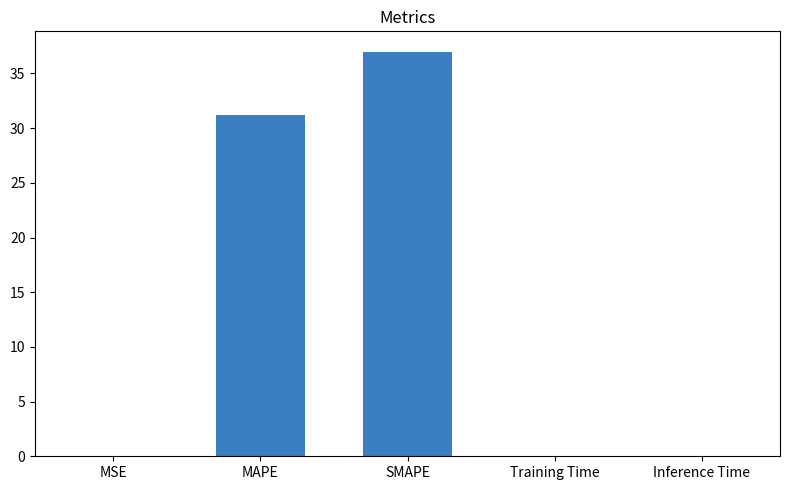

What is the greatest value displayed?

37.0